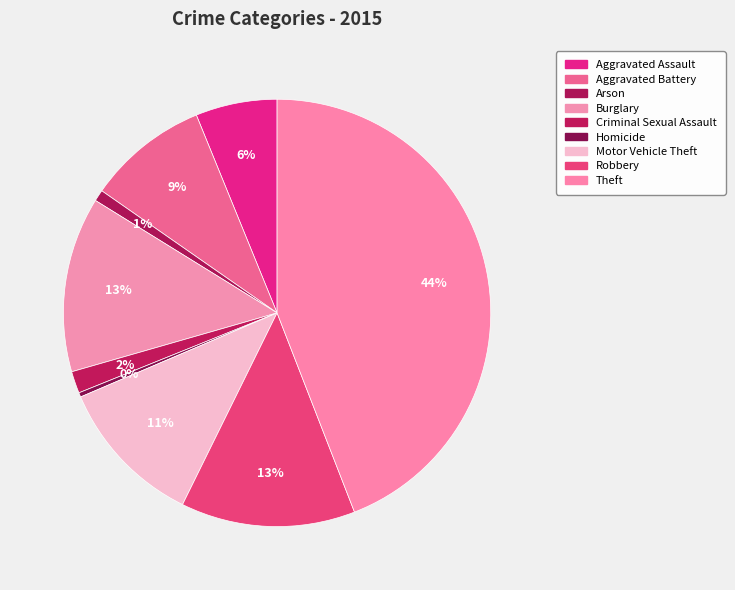

Does Theft account for over 50% of the chart?

No